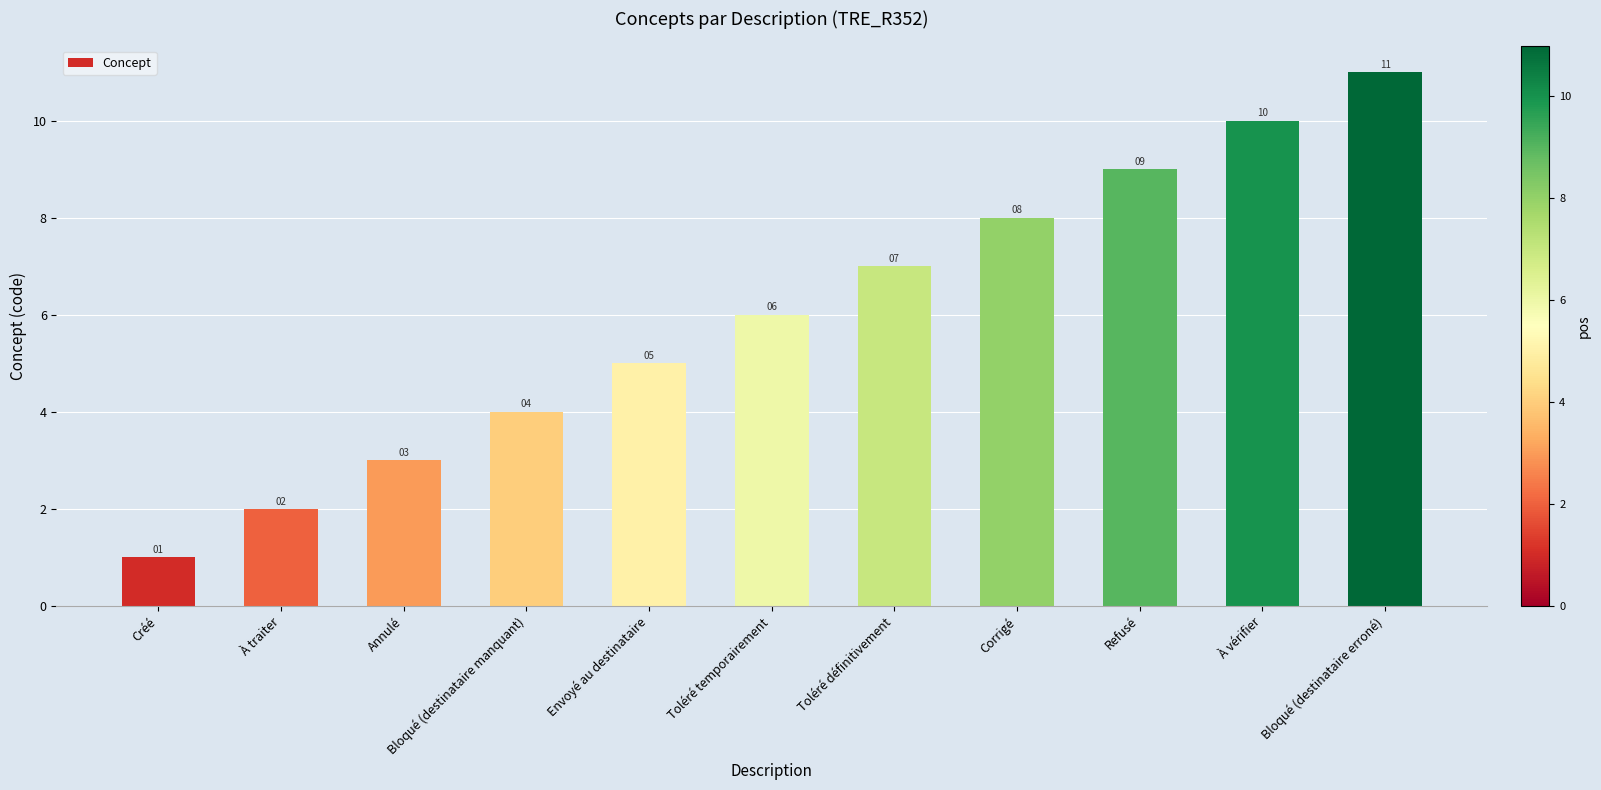

Which has a higher value, Bloqué (destinataire manquant) or Corrigé?

Corrigé